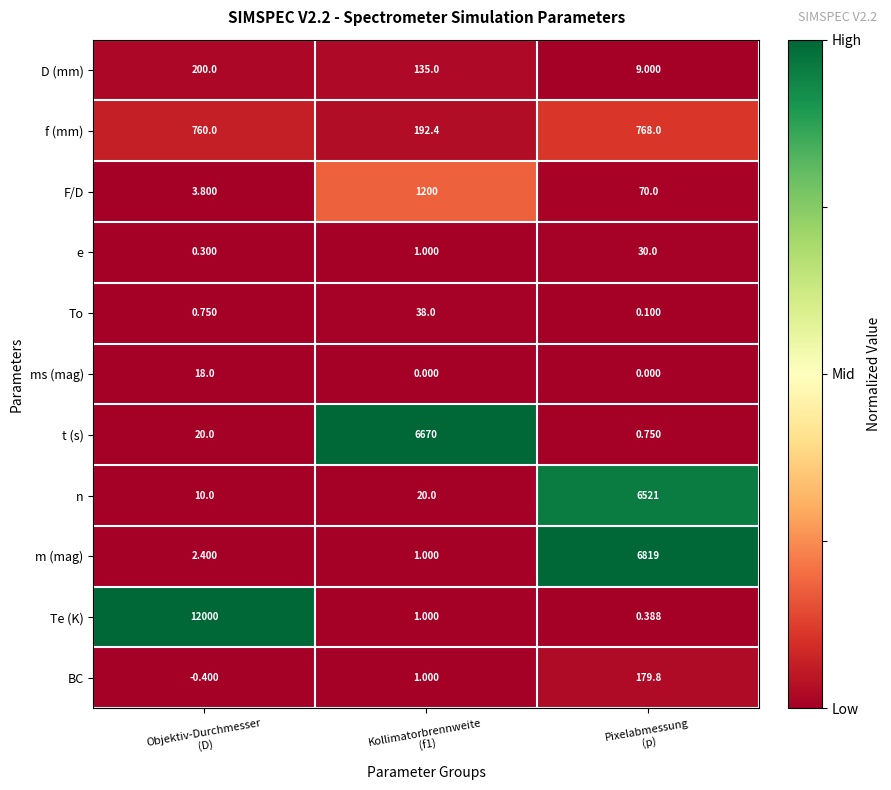

Rank the series at Pixelabmessung
(p) from highest to lowest value.

m (mag), n, f (mm), BC, F/D, e, D (mm), t (s), Te (K), To, ms (mag)